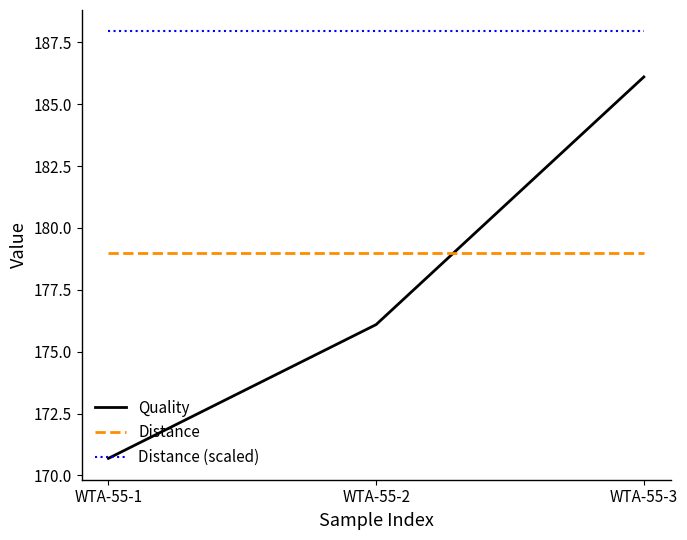

What is the sum of the Quality values at WTA-55-1 and WTA-55-3?

356.8